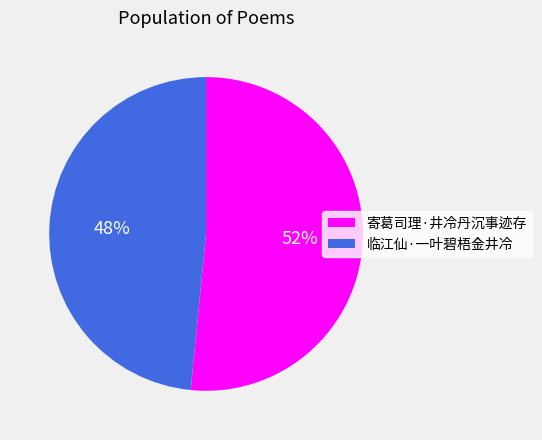

Is 寄葛司理·井冷丹沉事迹存 the majority of the pie?

Yes